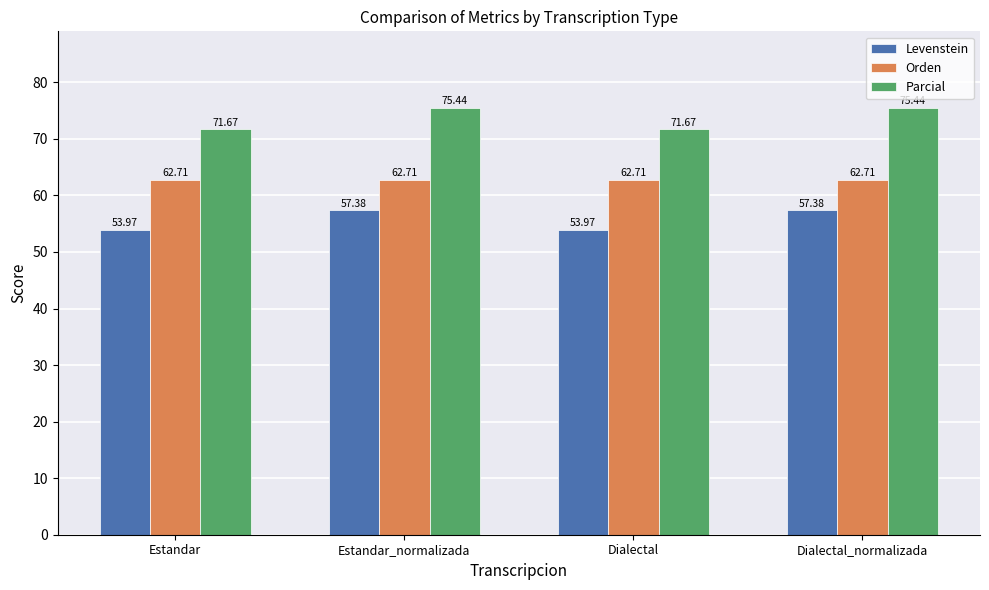

What is the greatest value displayed?

75.4